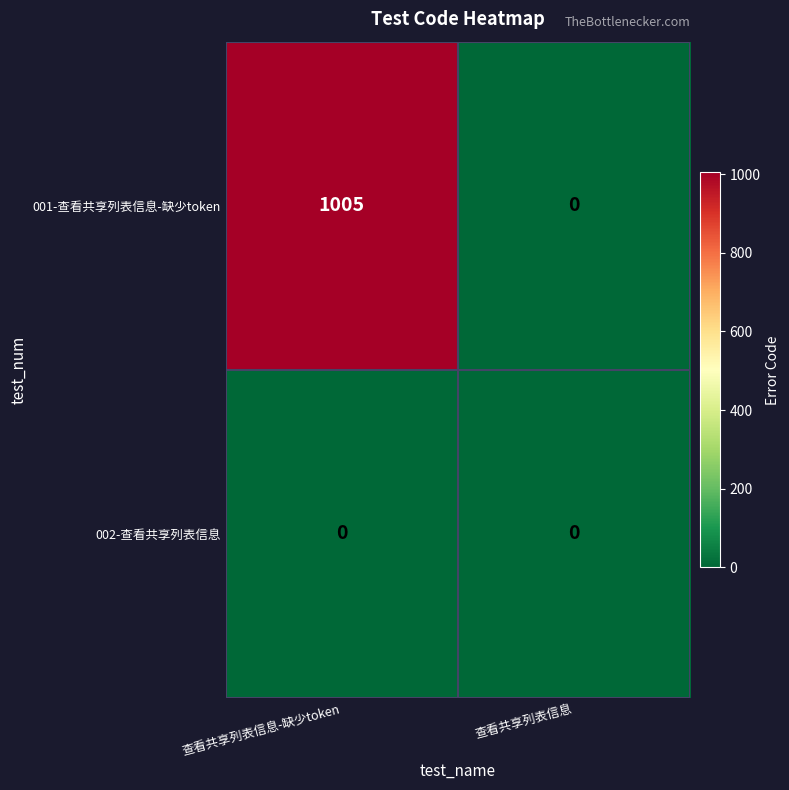

List the series in order of their peak value, highest first.

001-查看共享列表信息-缺少token, 002-查看共享列表信息